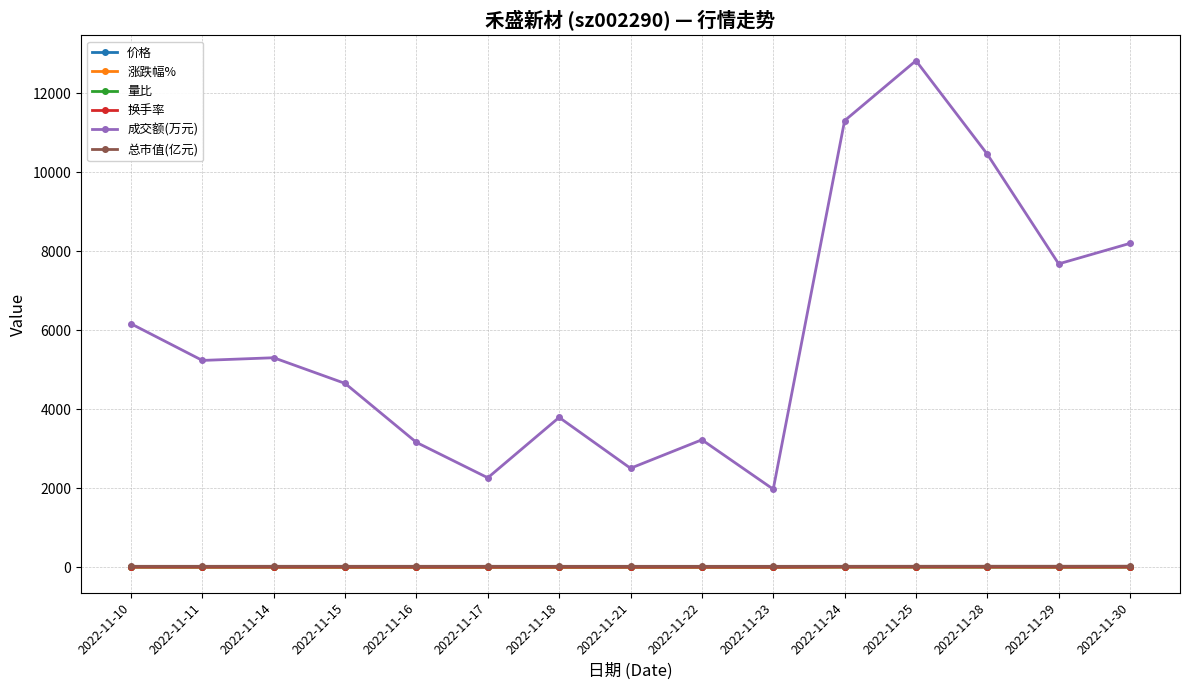

Between 2022-11-17 and 2022-11-28, which series saw the biggest shift?

成交额(万元)